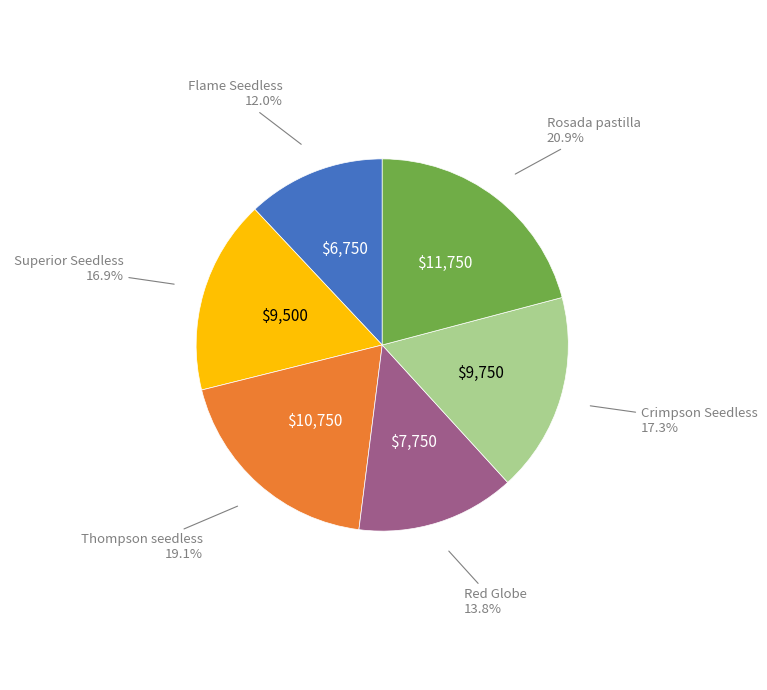

Is there a majority slice in this chart?

No